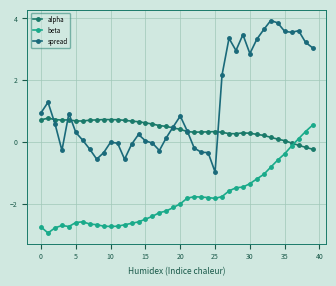

List the series in order of their peak value, lowest first.

beta, alpha, spread